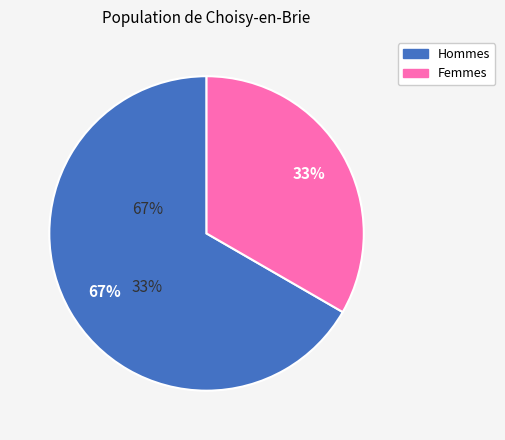

Does any single category account for the majority?

Yes